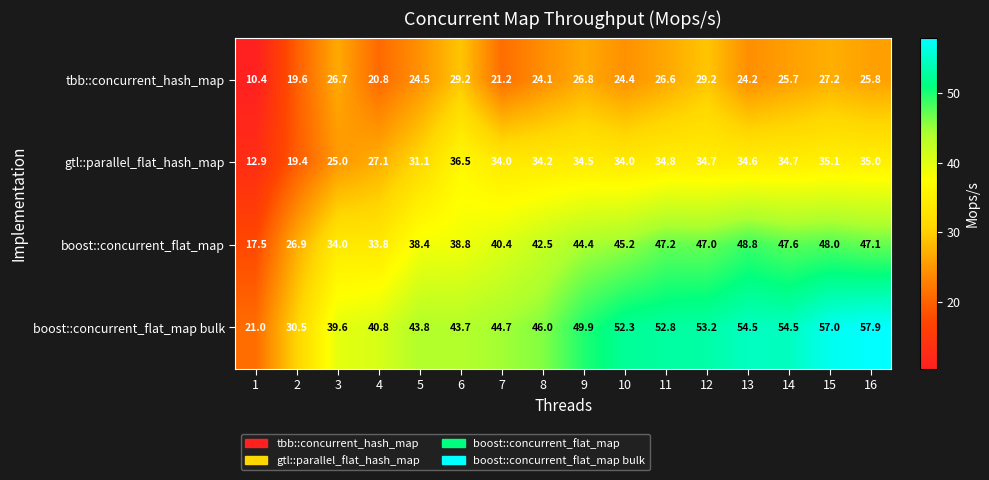

Where does the gtl::parallel_flat_hash_map series first go above 34?

6